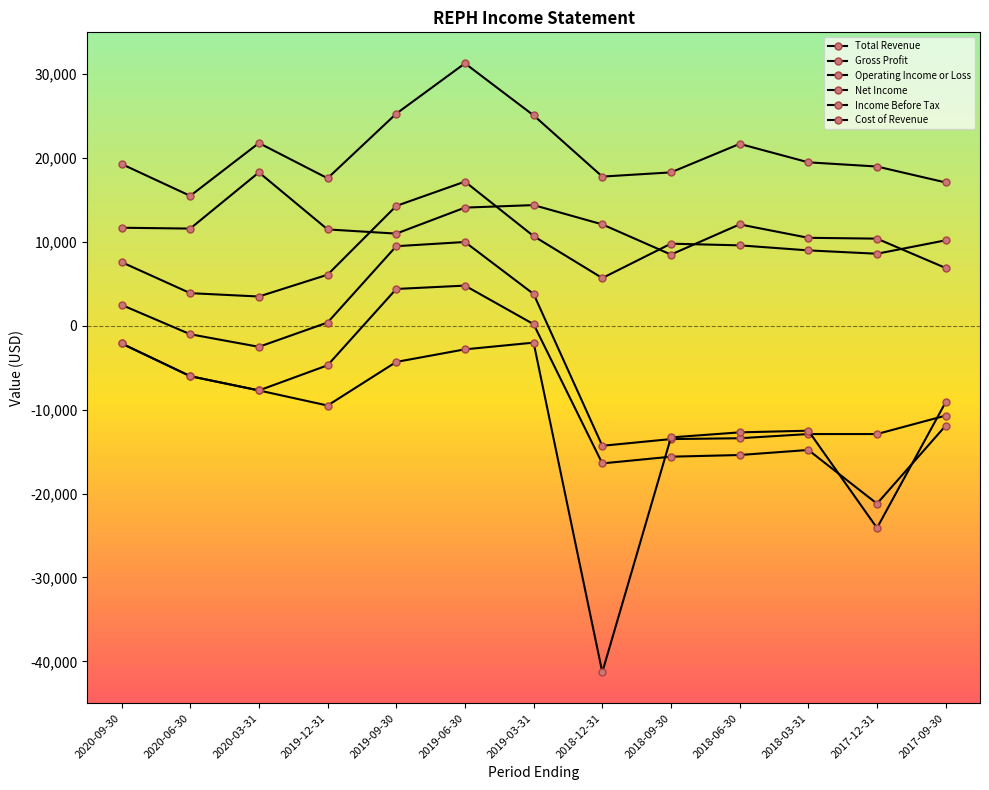

In Total Revenue, how many points are lower than both neighbors (excluding endpoints)?

3